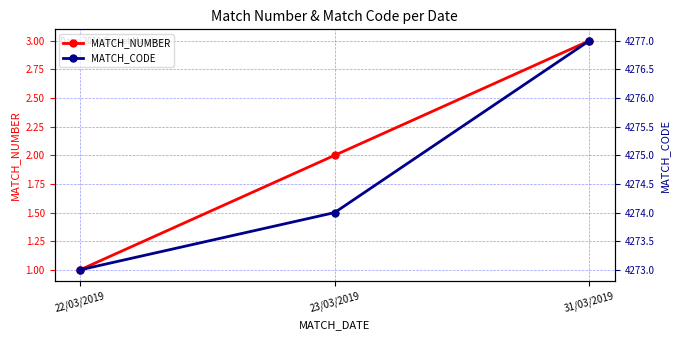

Reading left to right, extract all data points from this chart.

MATCH_NUMBER: 1	2	3
MATCH_CODE: 4273	4274	4277